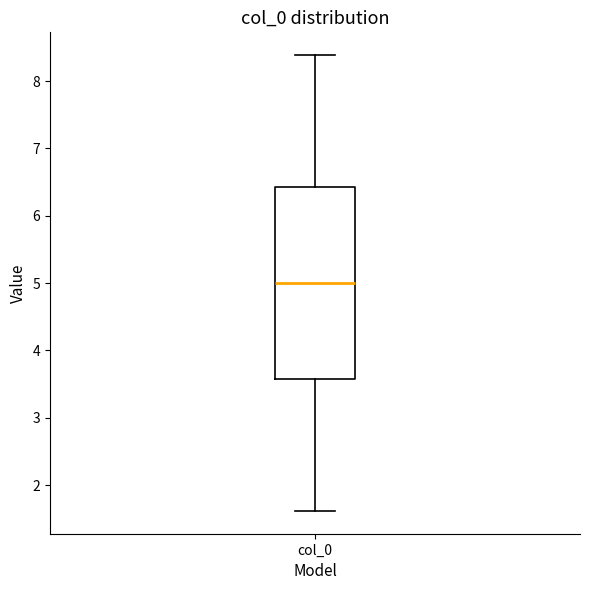

Where is the upper edge of the box for col_0 on the y-axis? The values are not printed on the chart, so give them approximately, as read against the axis.

6.4